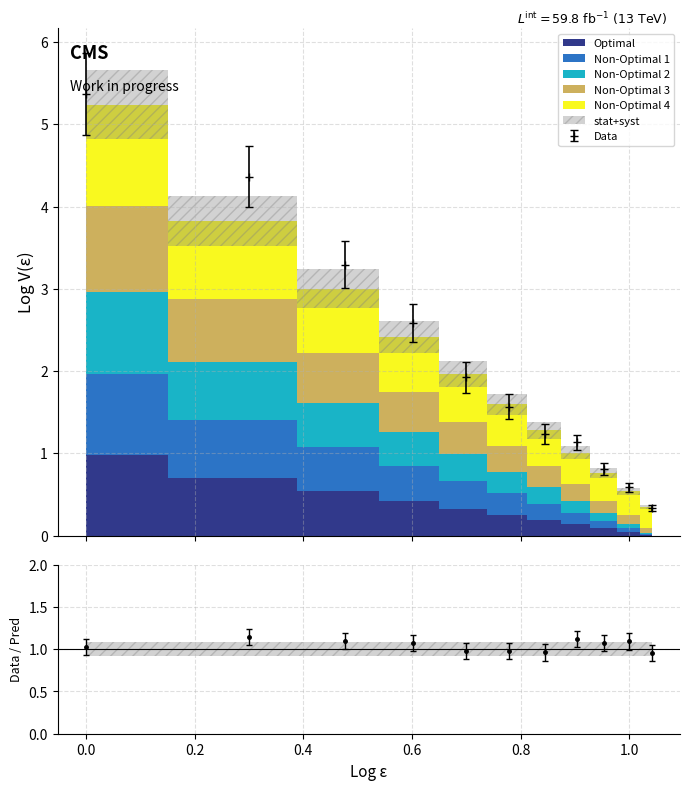

Is the value of Non-Optimal 2 at 0 greater than the value of Non-Optimal 1 at 1.0?

Yes